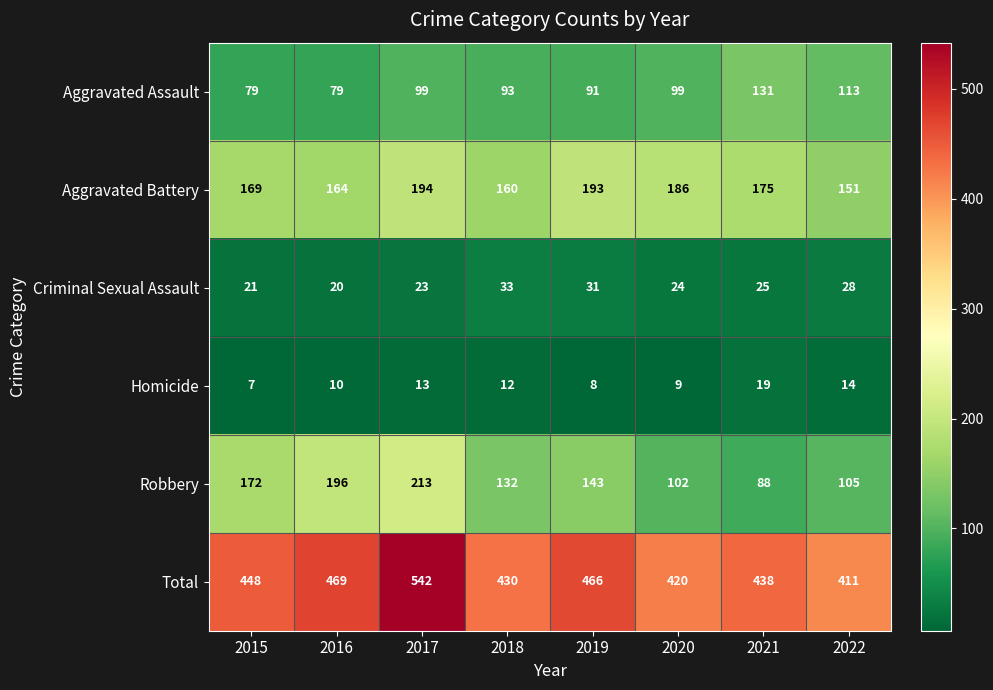

What is the average value of the Aggravated Battery series?

174